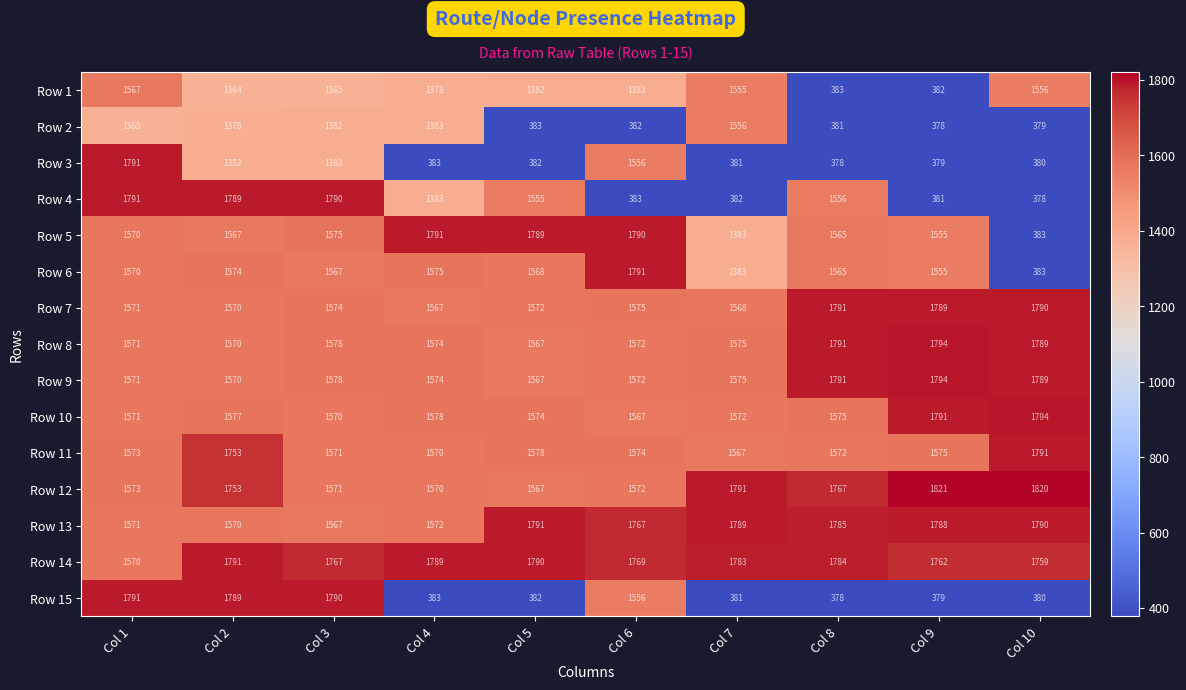

How many data points does each series have?

10